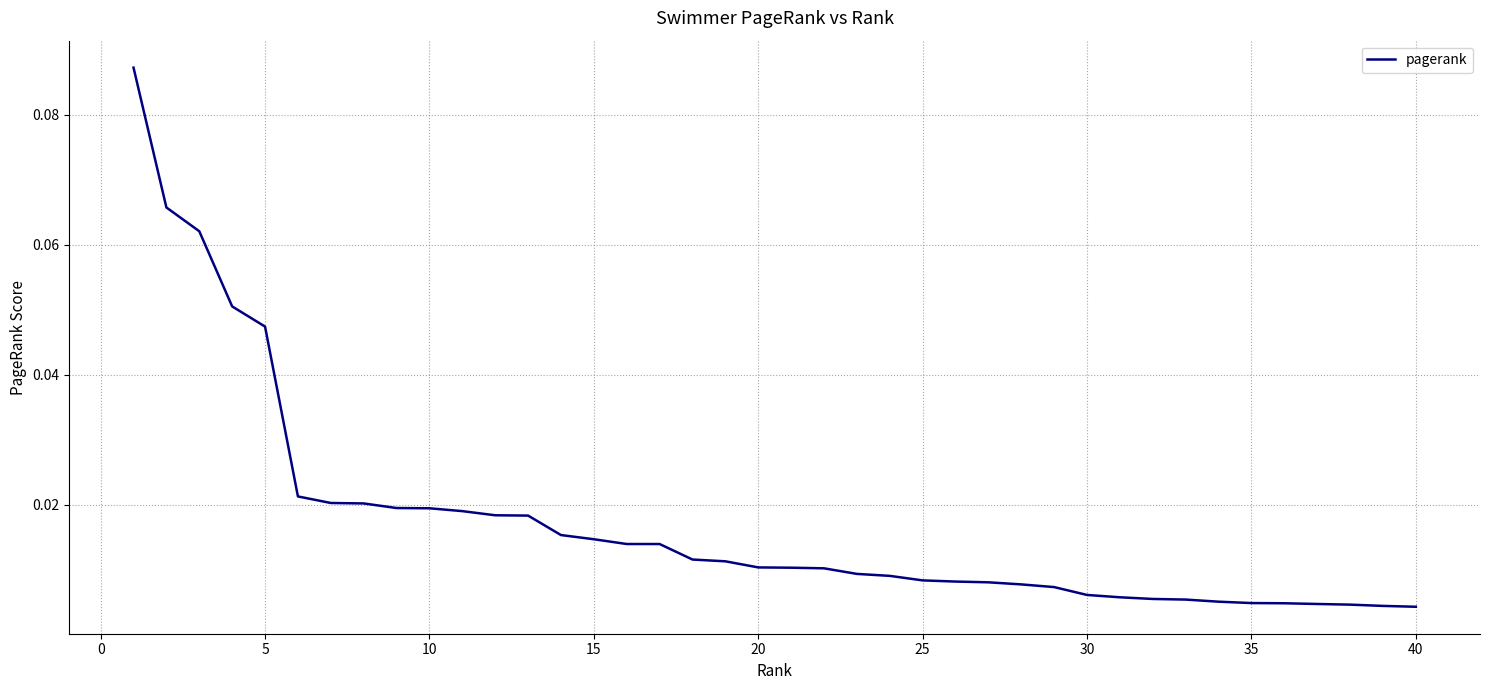

Reading left to right, transcribe all the data shown in this chart.

0.1	0.1	0.1	0.1	0.0	0.0	0.0	0.0	0.0	0.0	0.0	0.0	0.0	0.0	0.0	0.0	0.0	0.0	0.0	0.0	0.0	0.0	0.0	0.0	0.0	0.0	0.0	0.0	0.0	0.0	0.0	0.0	0.0	0.0	0.0	0.0	0.0	0.0	0.0	0.0